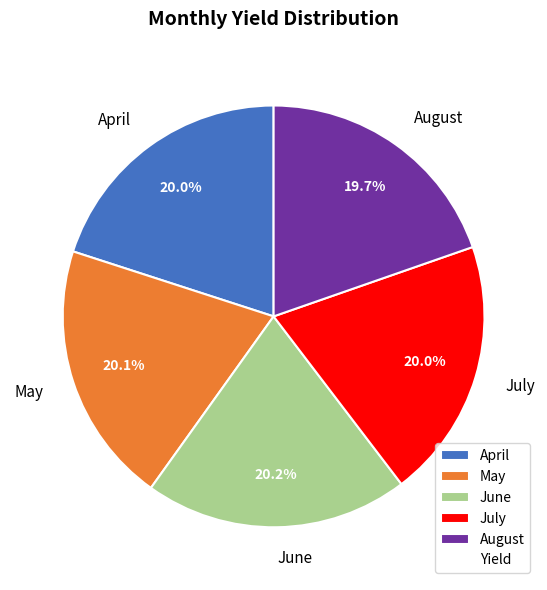

True or false: July accounts for 20% of the total.

True